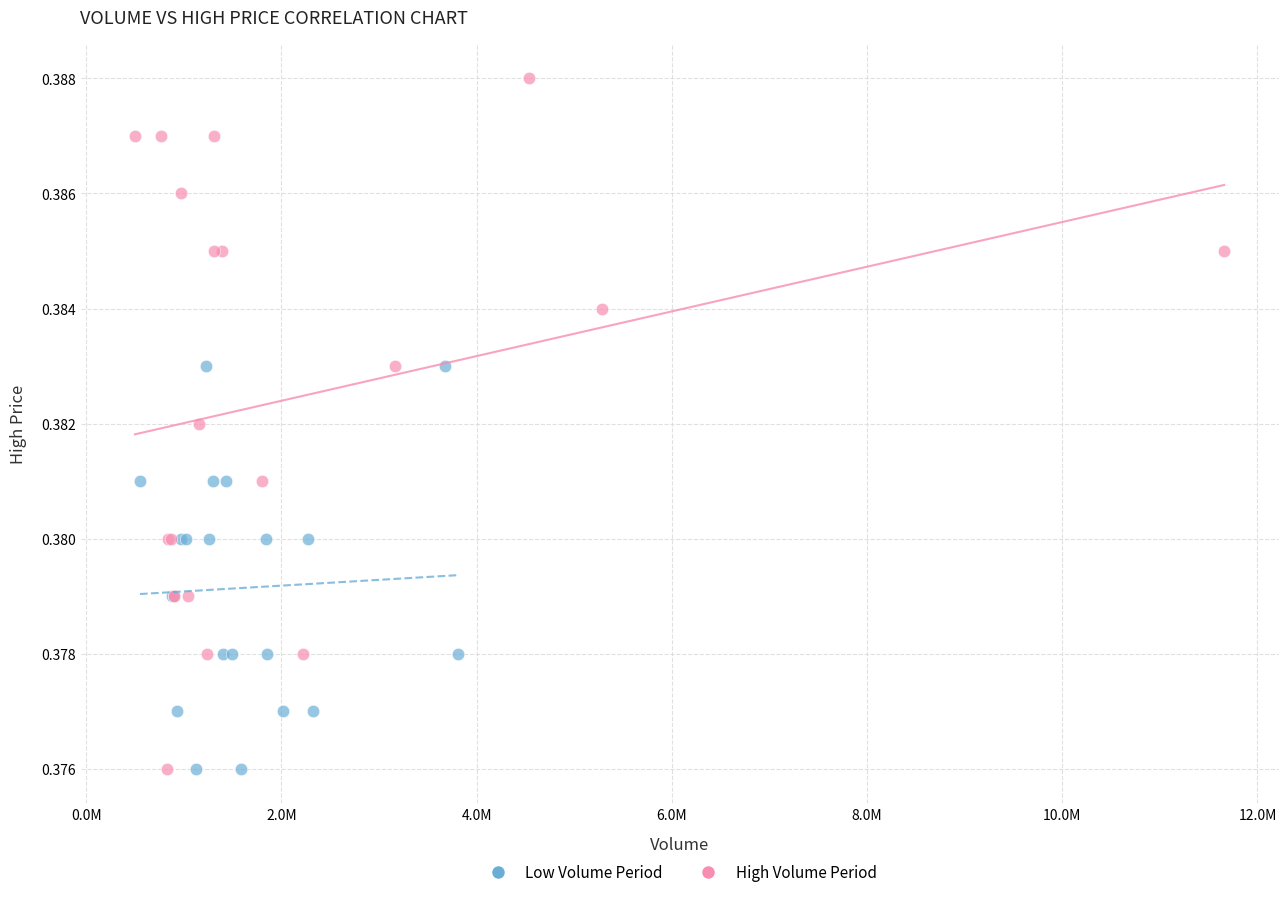

Which series has the widest spread of Y values?

High Volume Period